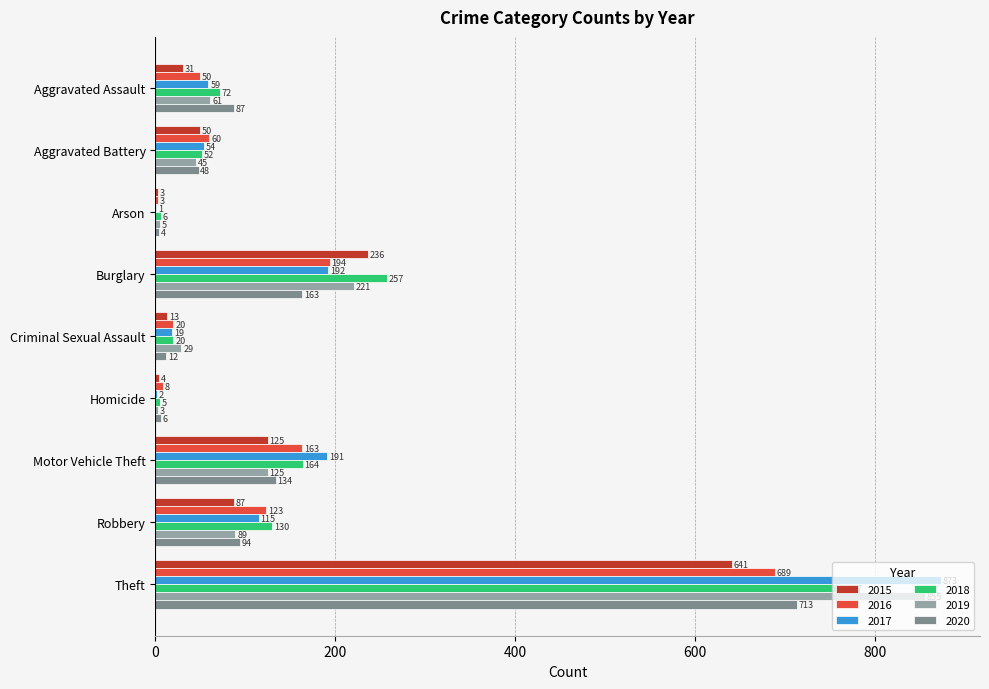

What is the sum of the 2015 values at Criminal Sexual Assault and Theft?

654